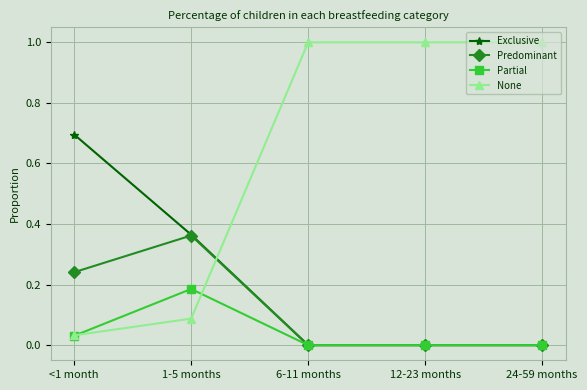

What are all the series names shown in the legend?

Exclusive, Predominant, Partial, None